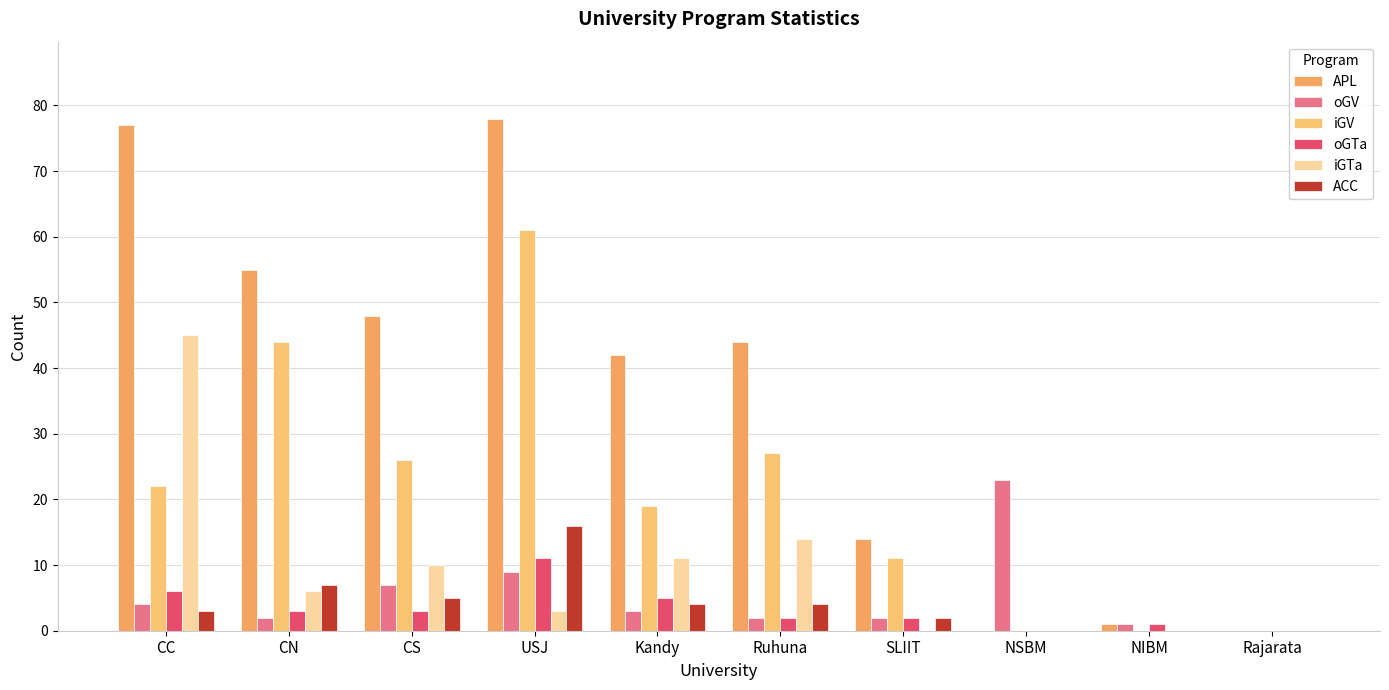

How many categories are shown in the chart?

10